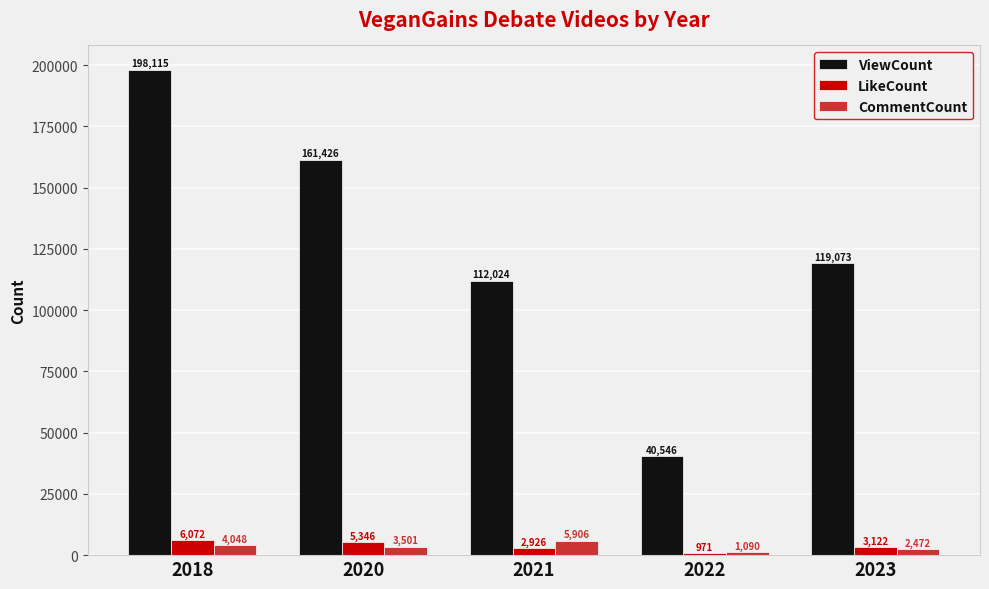

How many distinct data groups are displayed?

3